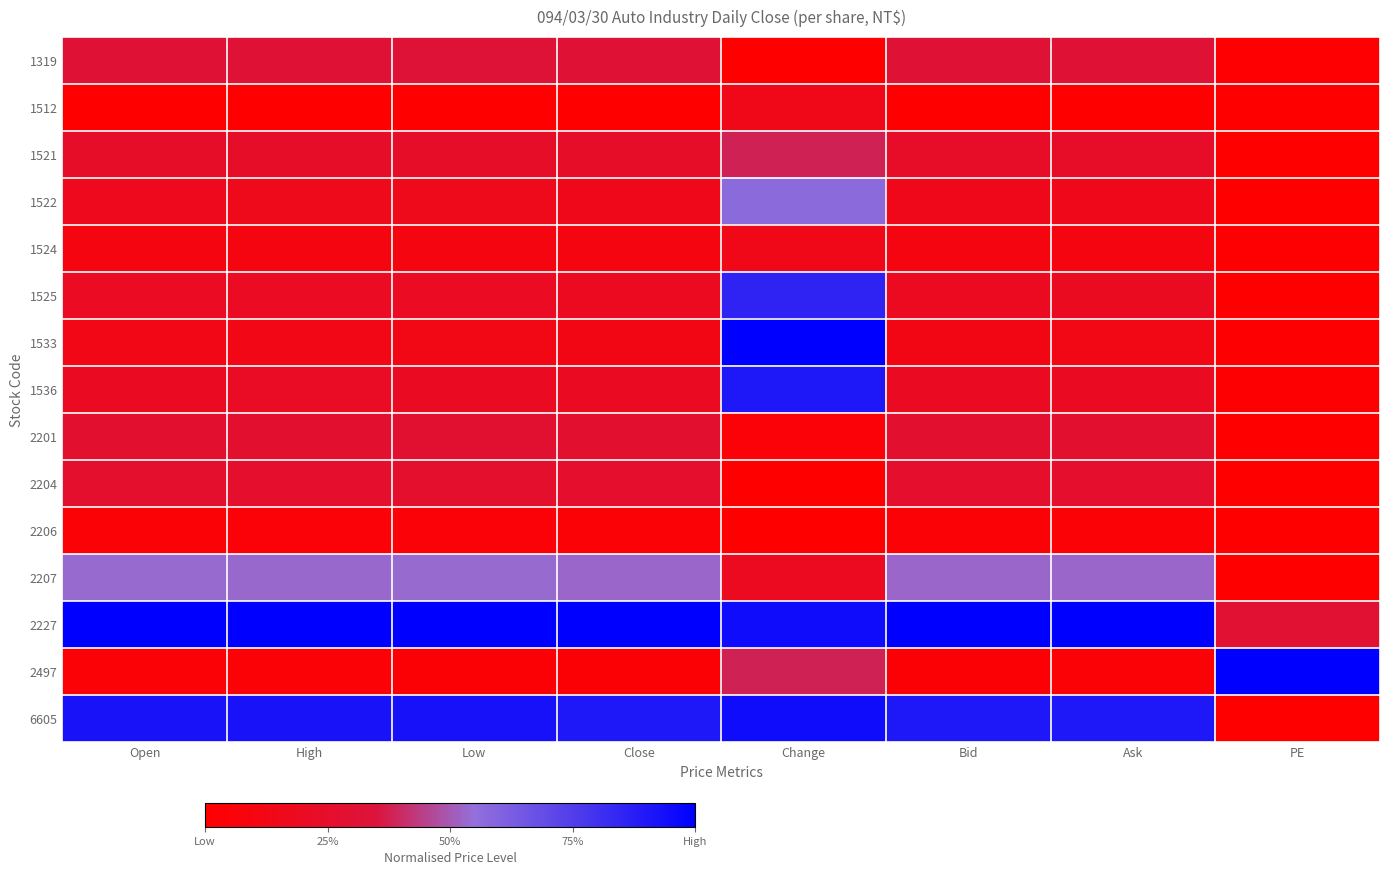

Rank the series at Low from highest to lowest value.

2227, 6605, 2207, 1319, 2201, 2204, 1521, 1536, 1525, 1522, 1533, 1524, 2206, 2497, 1512